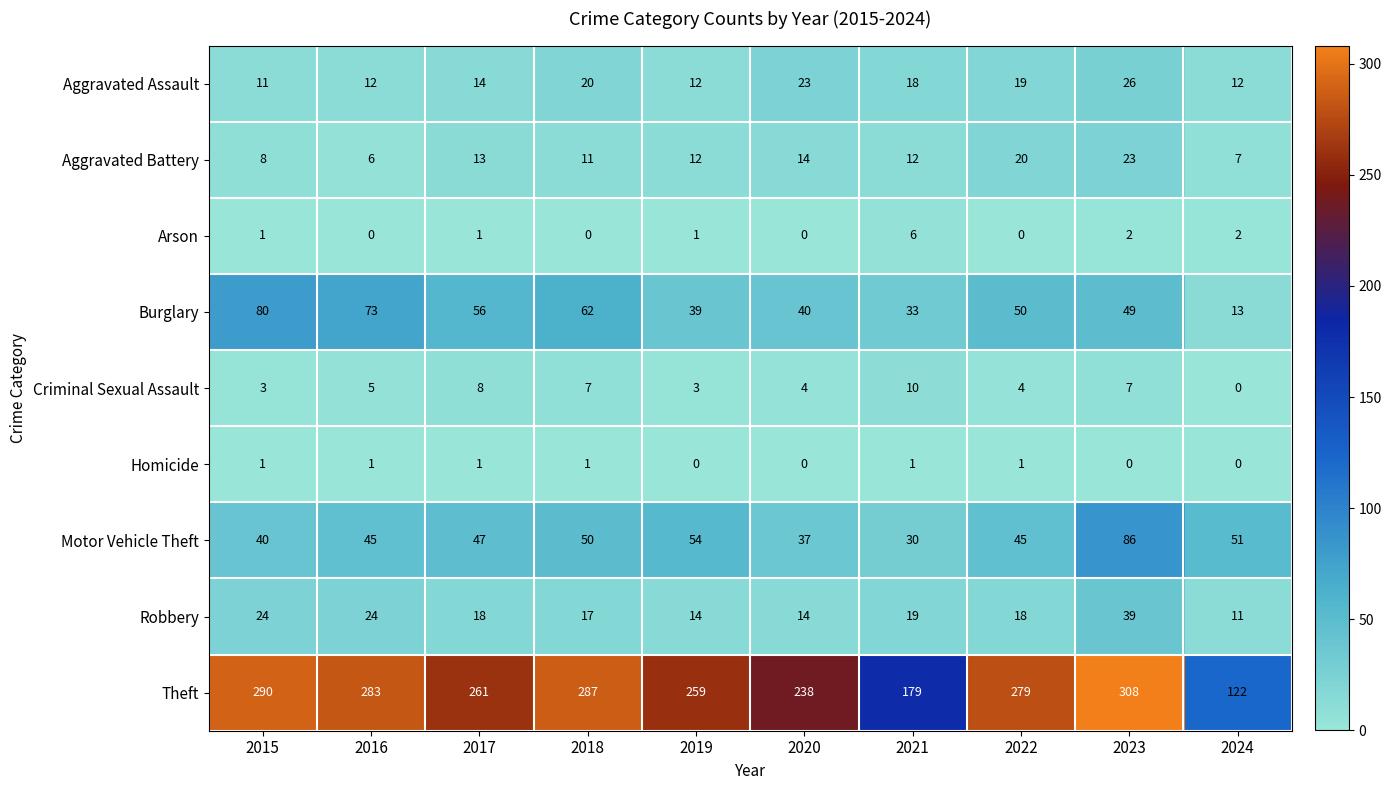

At which category is the sum across all series the highest?

2023